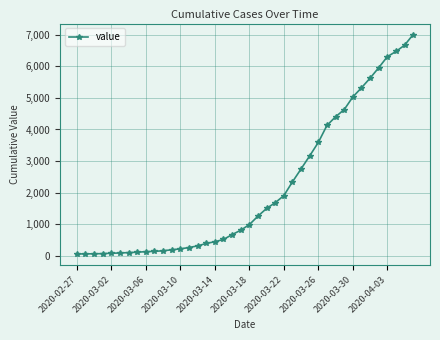

What is the greatest value displayed?

7002